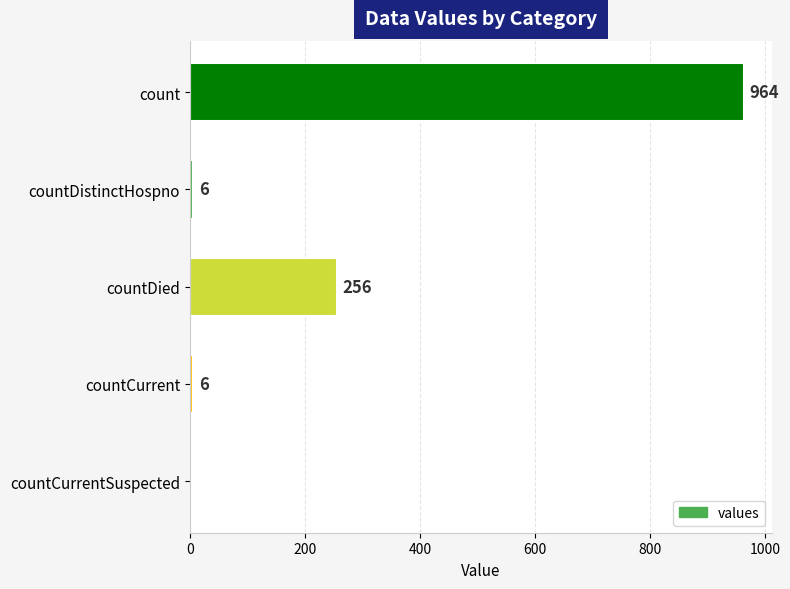

Between countDistinctHospno and count, which is larger?

count